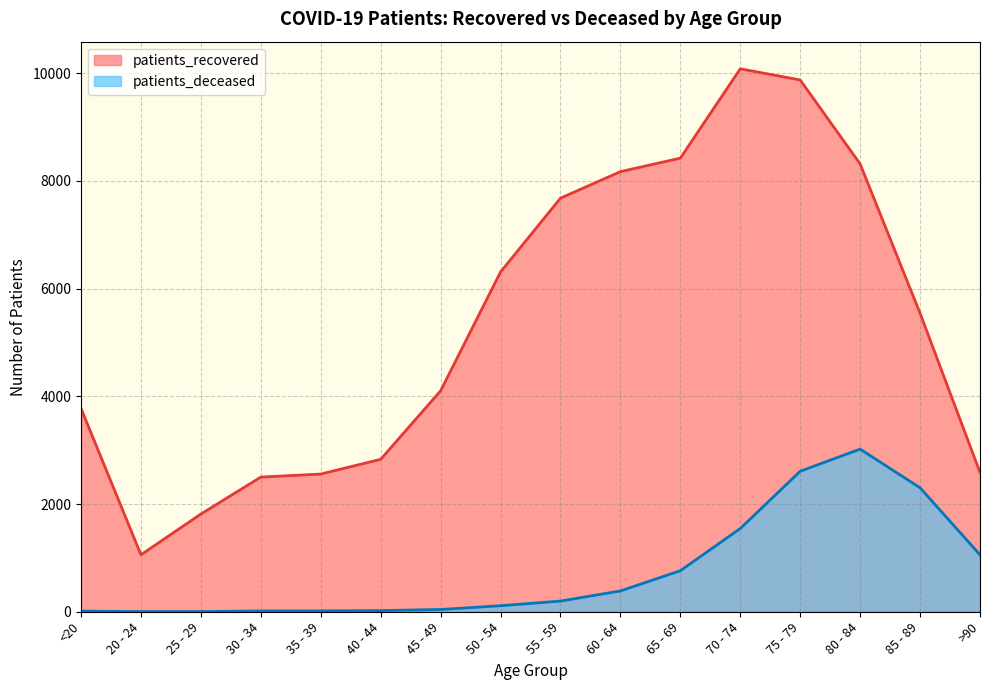

True or false: patients_recovered and patients_deceased cross at least once.

False